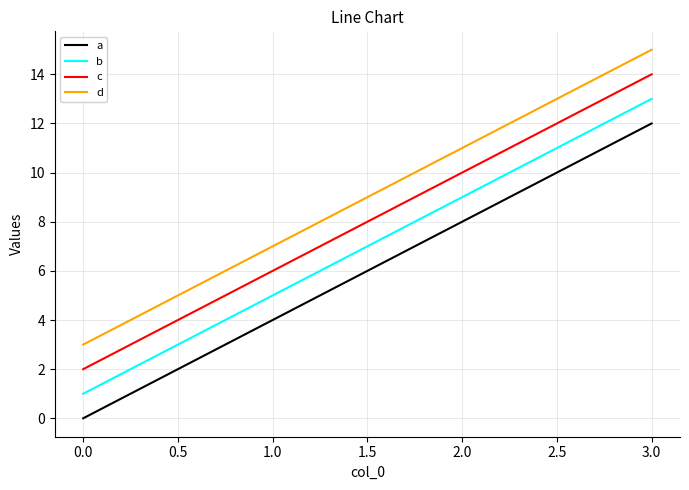

True or false: d and c cross at least once.

False